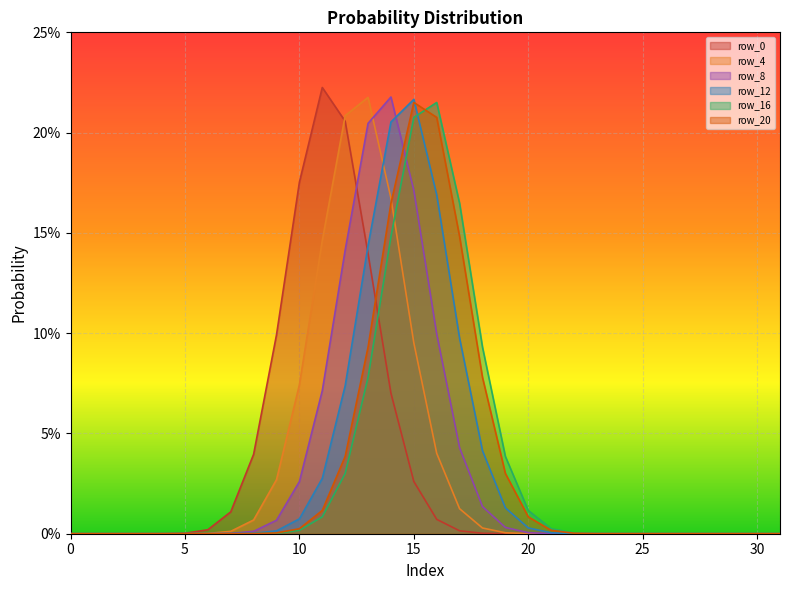

At which category is the sum across all series the highest?

14